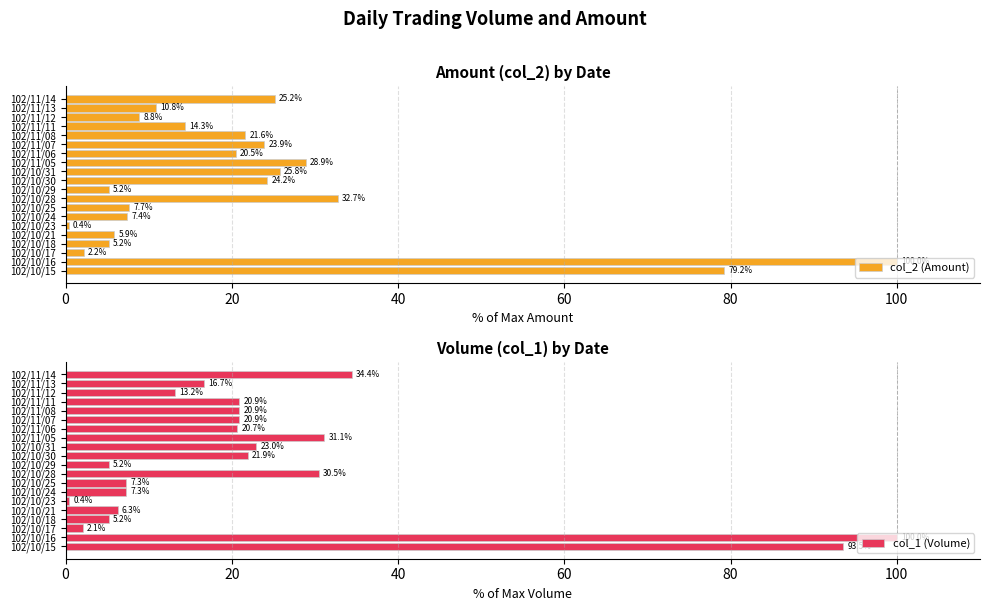

Rank the series by their average value, from lowest to highest.

col_2 (Amount), col_1 (Volume)